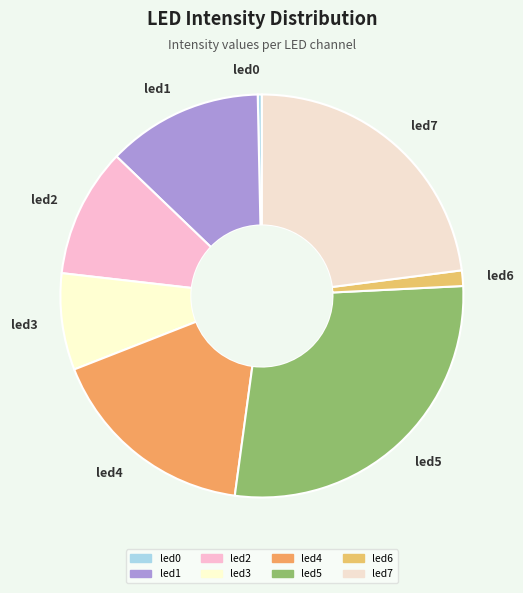

Count the number of slices in the pie.

8